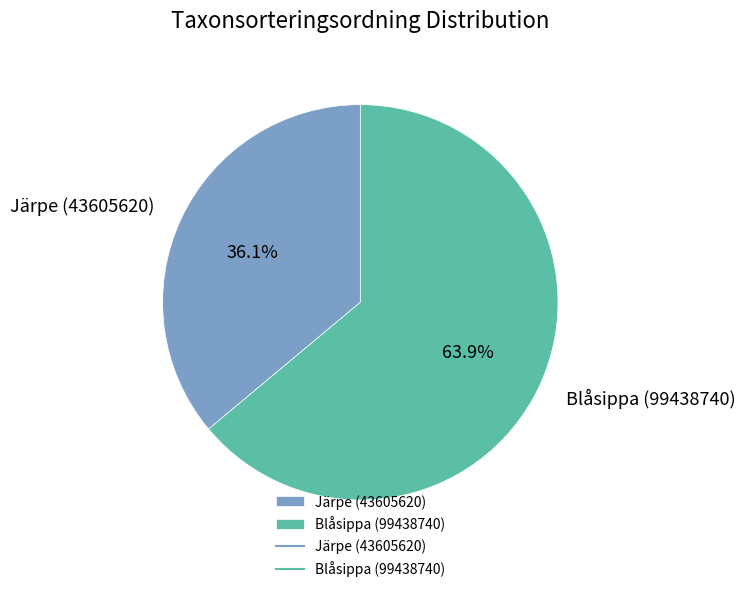

What is the ratio of the value at Blåsippa (99438740) to the value at Järpe (43605620)?

1.8